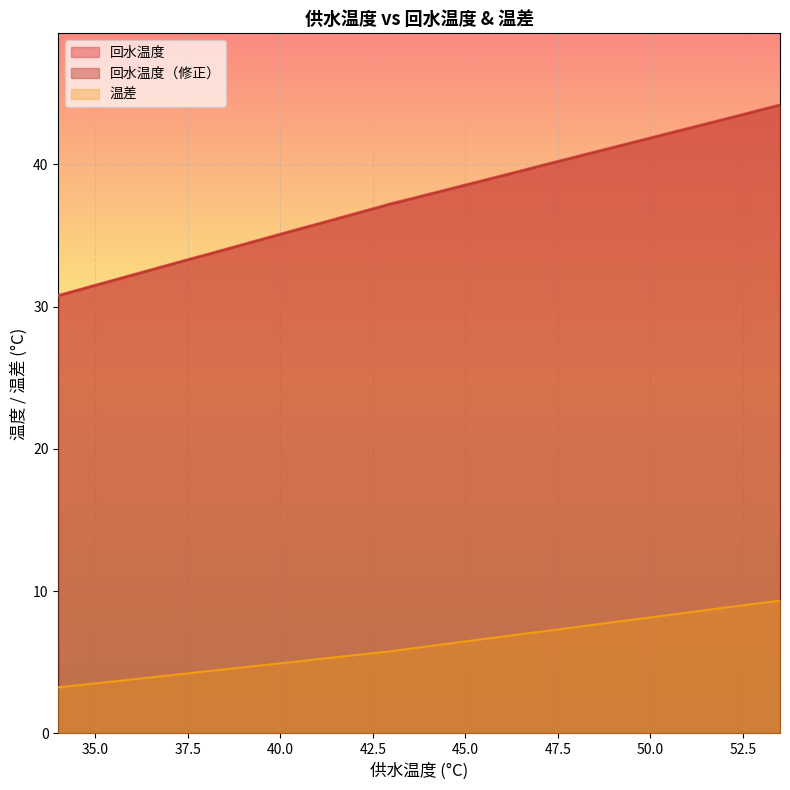

Reading left to right, transcribe all the data shown in this chart.

回水温度: 34=30.8	34.5=31.2	35=31.5	35.5=31.9	36=32.3	36.5=32.6	37=33.0	37.5=33.3	38=33.7	38.5=34.0	39=34.4	39.5=34.8	40=35.1	40.5=35.5	41=35.8	41.5=36.2	42=36.6	42.5=36.9	43=37.3	43.5=37.6	44=37.9	44.5=38.3	45=38.6	45.5=38.9	46=39.2	46.5=39.6	47=39.9	47.5=40.2	48=40.6	48.5=40.9	49=41.2	49.5=41.6	50=41.9	50.5=42.2	51=42.6	51.5=42.9	52=43.2	52.5=43.5	53=43.9	53.5=44.2
回水温度（修正）: 34=30.8	34.5=31.1	35=31.5	35.5=31.8	36=32.2	36.5=32.6	37=32.9	37.5=33.3	38=33.6	38.5=34.0	39=34.4	39.5=34.7	40=35.1	40.5=35.4	41=35.8	41.5=36.1	42=36.5	42.5=36.9	43=37.2	43.5=37.5	44=37.9	44.5=38.2	45=38.5	45.5=38.9	46=39.2	46.5=39.5	47=39.9	47.5=40.2	48=40.5	48.5=40.9	49=41.2	49.5=41.5	50=41.8	50.5=42.2	51=42.5	51.5=42.8	52=43.2	52.5=43.5	53=43.8	53.5=44.2
温差: 34=3.2	34.5=3.4	35=3.5	35.5=3.7	36=3.8	36.5=3.9	37=4.1	37.5=4.2	38=4.4	38.5=4.5	39=4.7	39.5=4.8	40=4.9	40.5=5.1	41=5.2	41.5=5.4	42=5.5	42.5=5.6	43=5.8	43.5=6.0	44=6.1	44.5=6.3	45=6.5	45.5=6.6	46=6.8	46.5=7.0	47=7.1	47.5=7.3	48=7.5	48.5=7.7	49=7.8	49.5=8.0	50=8.2	50.5=8.3	51=8.5	51.5=8.7	52=8.8	52.5=9.0	53=9.2	53.5=9.3